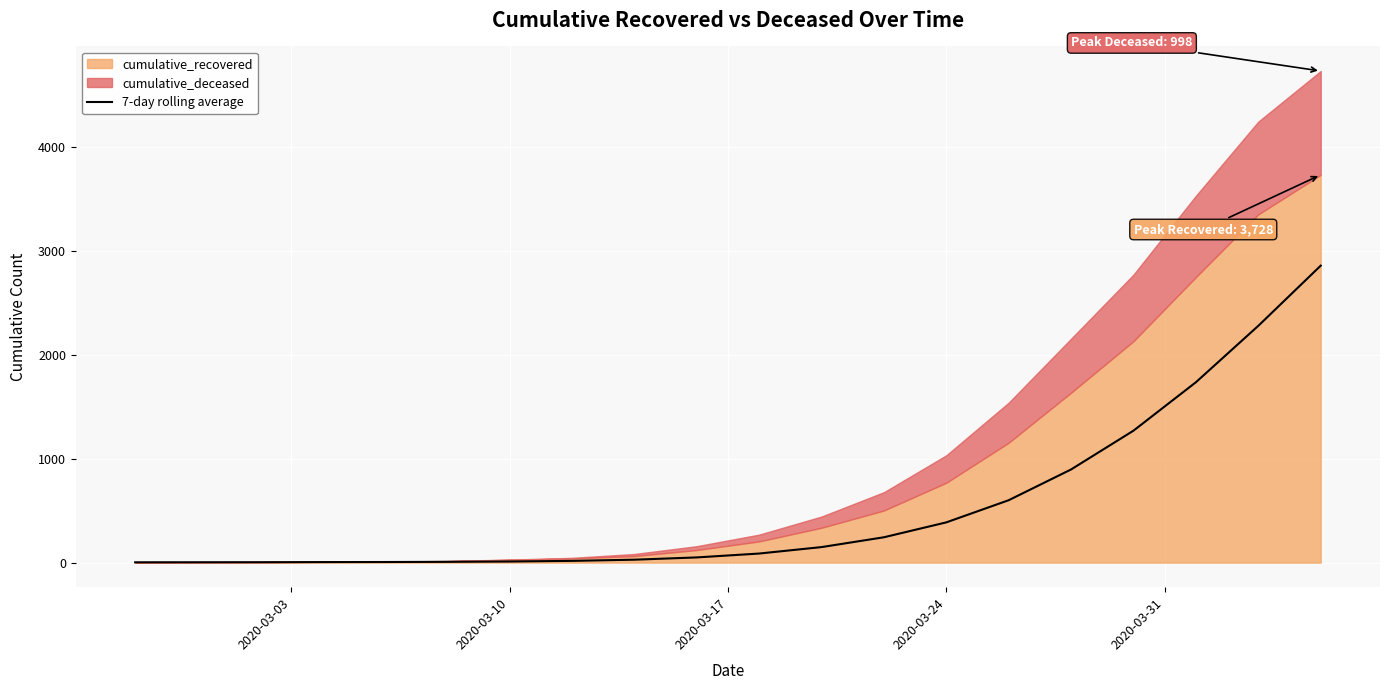

Reading right to left, what are all the values shown in this chart?

2855.0	2276.6	1734.1	1268.7	895.7	600.0	386.9	243.6	149.1	87.1	49.9	28.0	16.7	10.6	7.5	5.8	5.0	4.0	3.5	3.0